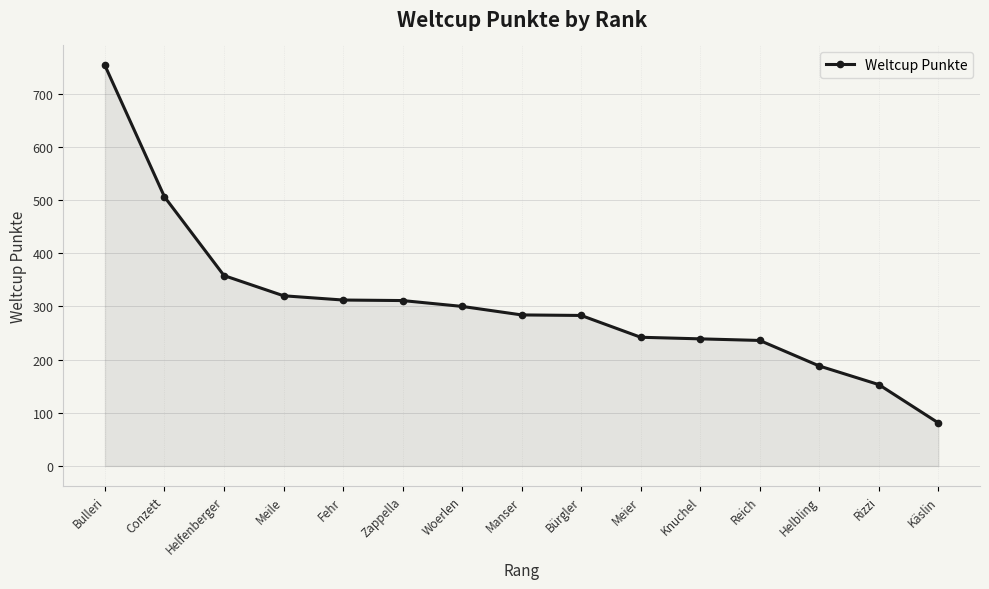

What position from the right is Bürgler?

7